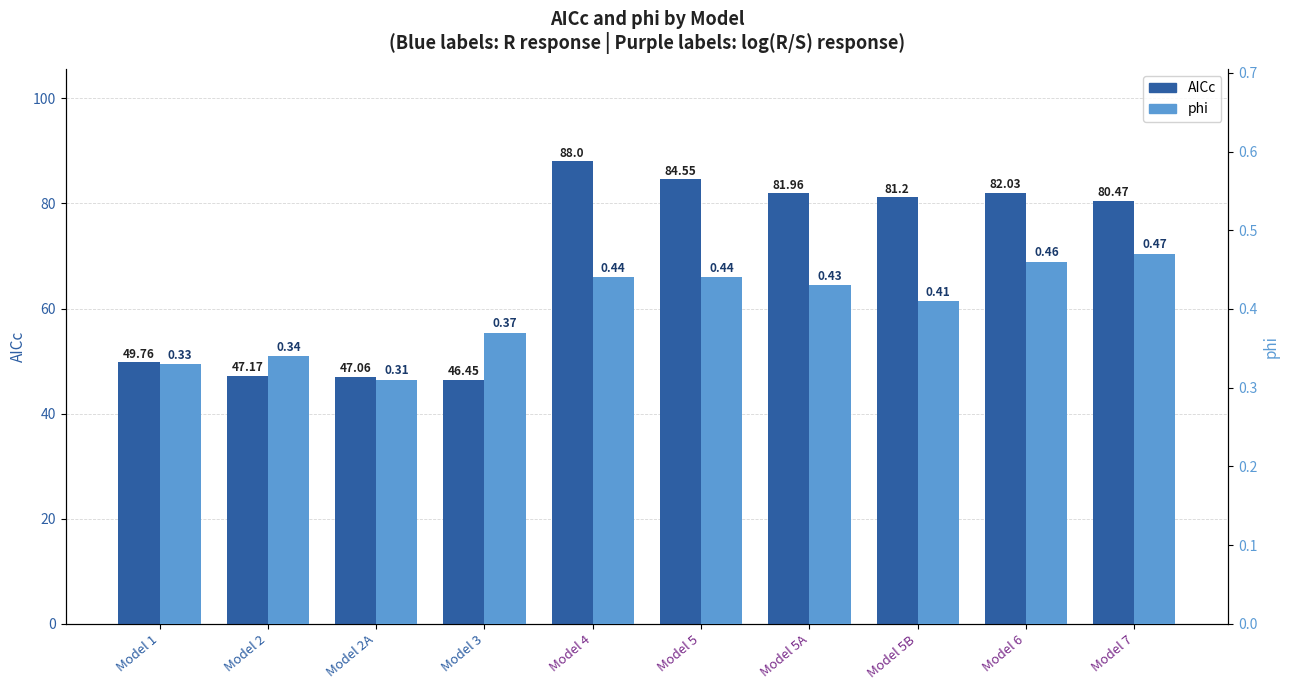

Reading left to right, transcribe all the data shown in this chart.

AICc: Model 1=49.8	Model 2=47.2	Model 2A=47.1	Model 3=46.5	Model 4=88.0	Model 5=84.5	Model 5A=82.0	Model 5B=81.2	Model 6=82.0	Model 7=80.5
phi: Model 1=0.3	Model 2=0.3	Model 2A=0.3	Model 3=0.4	Model 4=0.4	Model 5=0.4	Model 5A=0.4	Model 5B=0.4	Model 6=0.5	Model 7=0.5